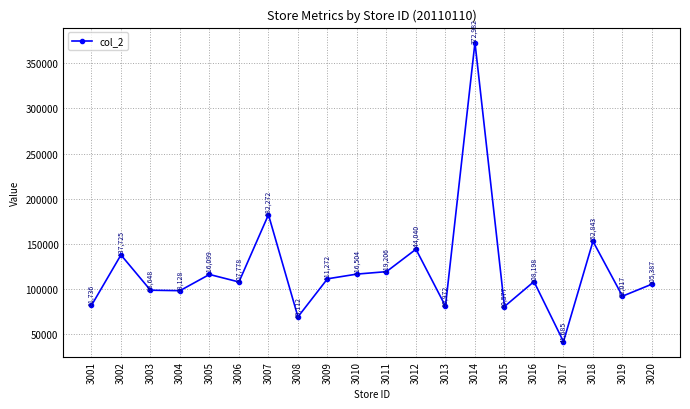

At which label is the value closest to 207333?

3007